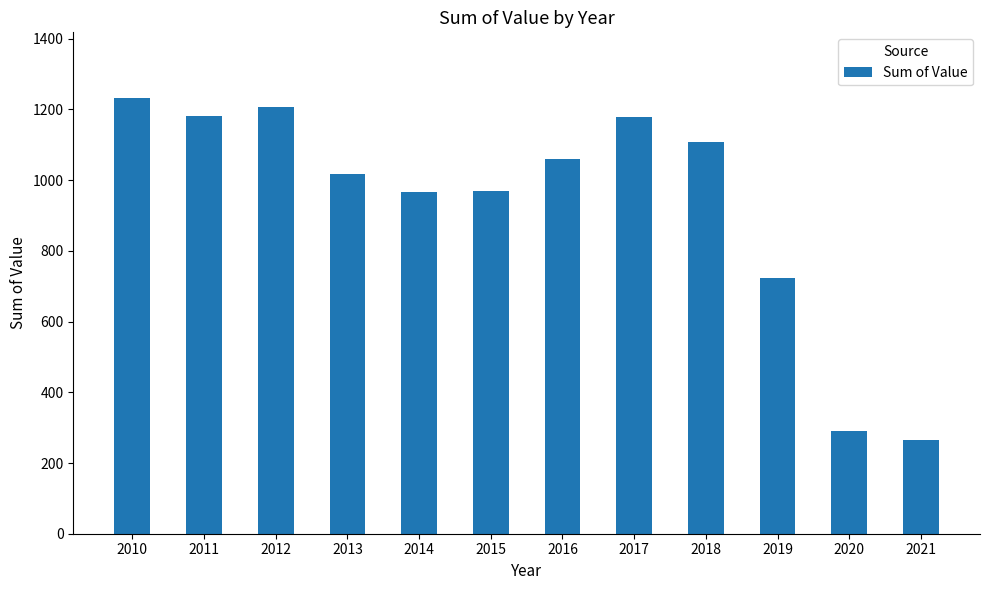

At which label is the value closest to 748?

2019